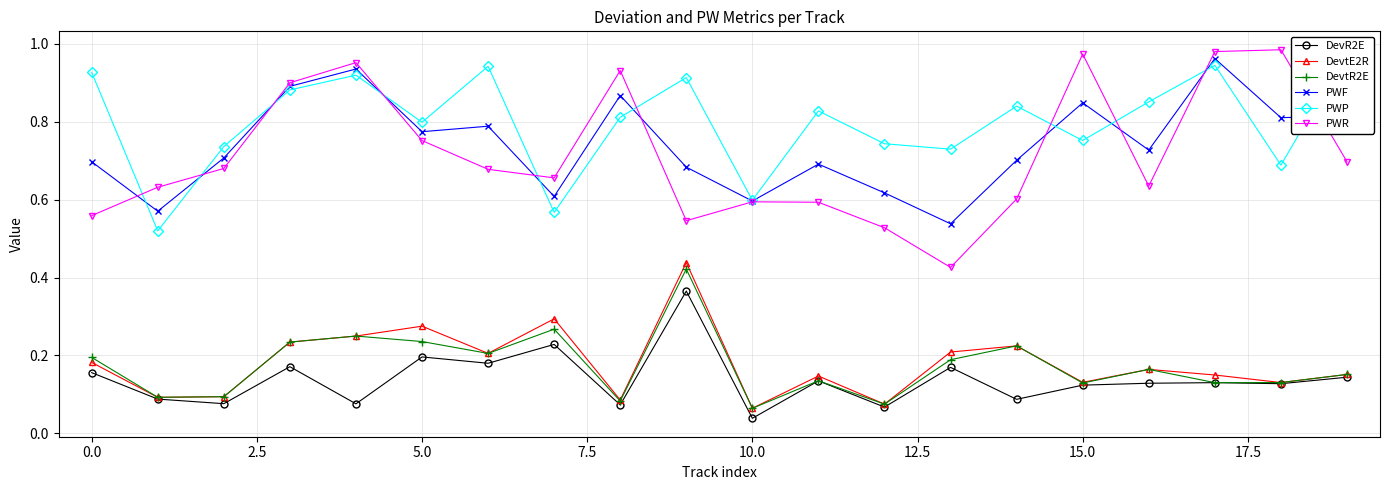

At how many categories does at least one series exceed 0?

20